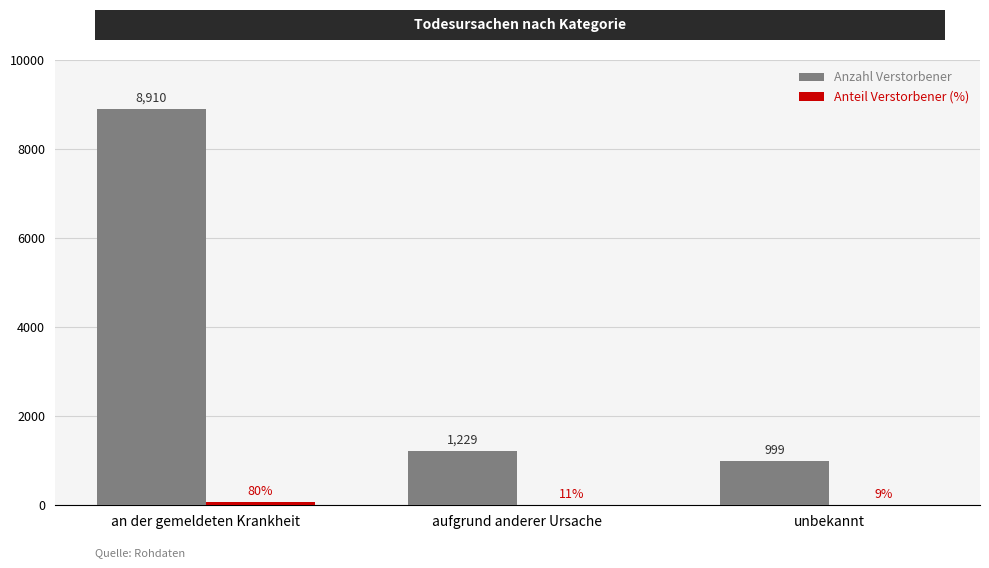

Which series changed the most between an der gemeldeten Krankheit and unbekannt?

Anzahl Verstorbener